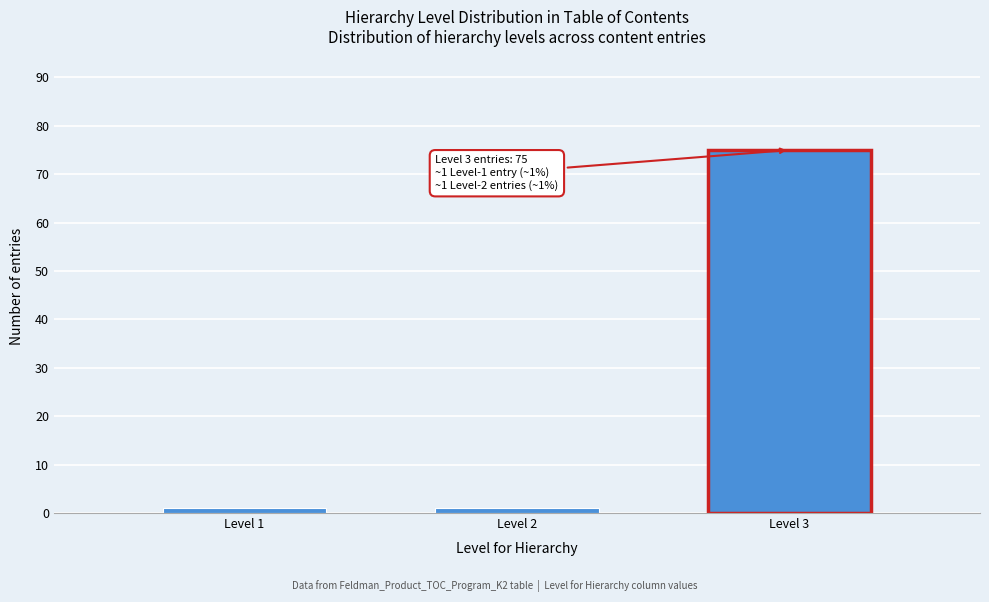

Reading left to right, transcribe all the data shown in this chart.

Level 1=1	Level 2=1	Level 3=75